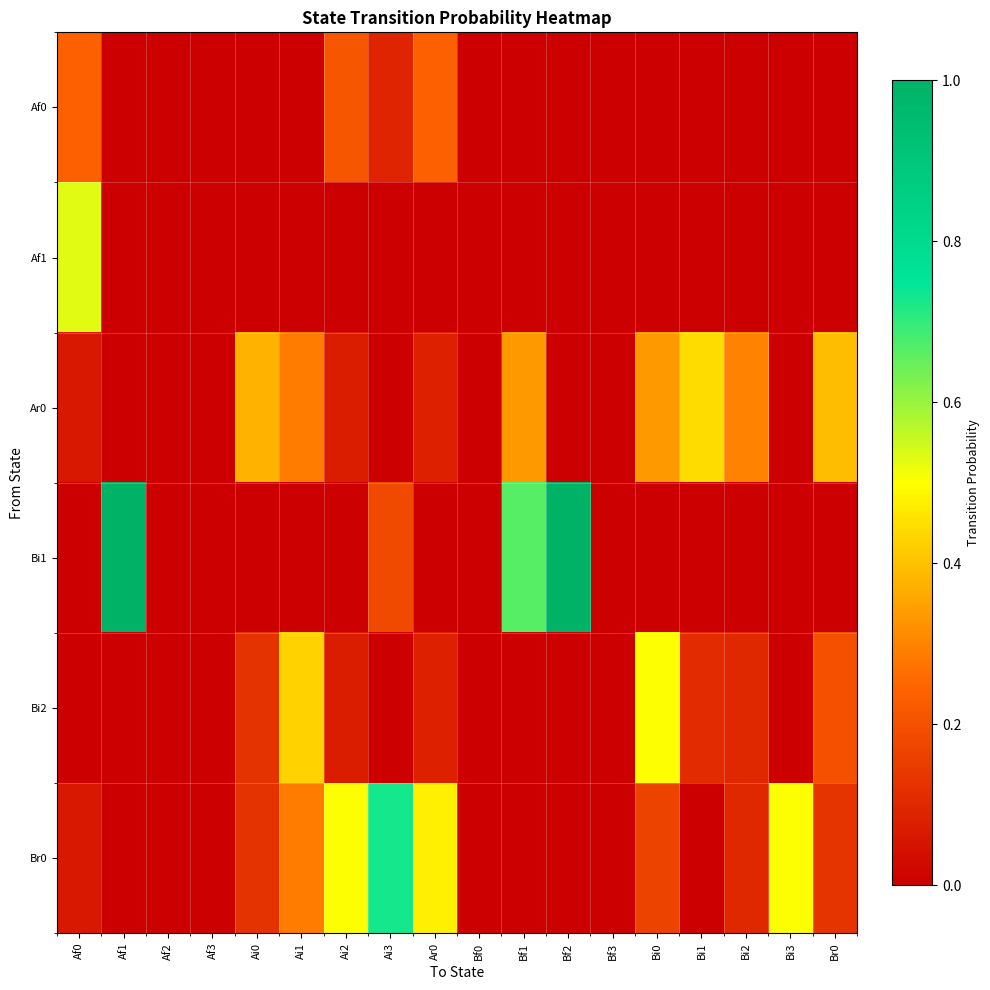

Which category has the highest value across all series?

Af1